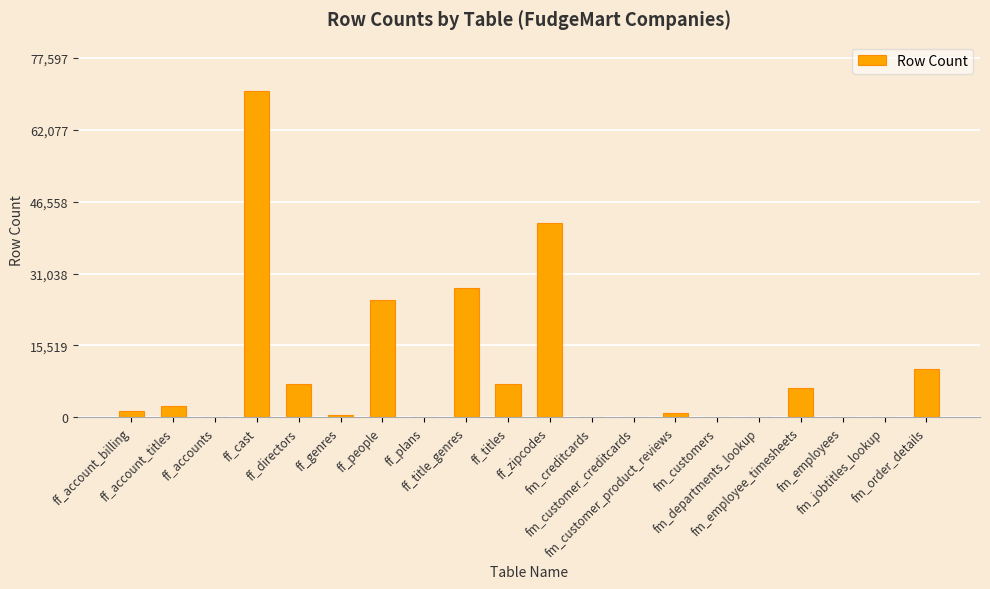

What is the sum of all values?

202160